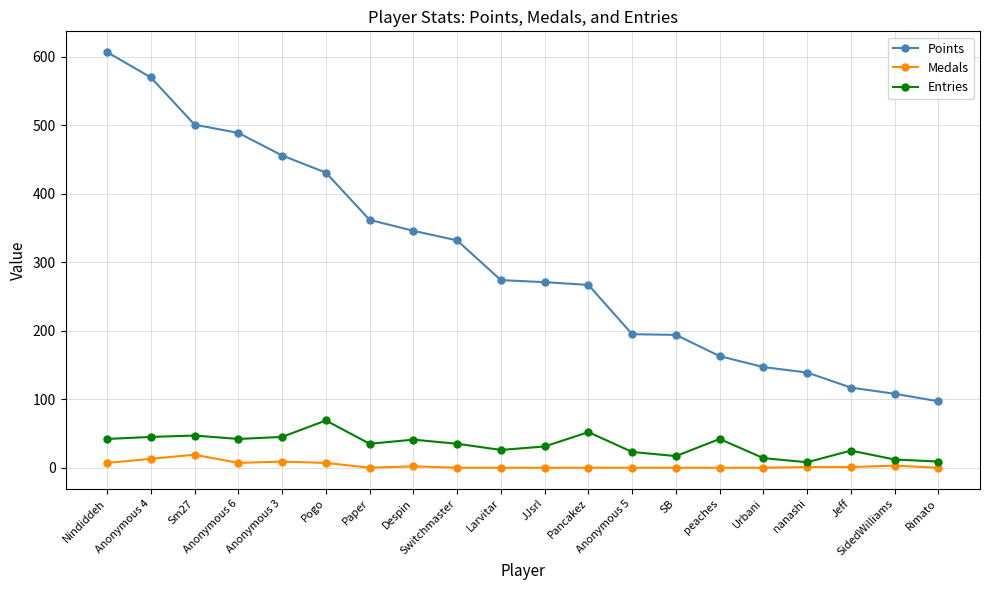

Count the number of categories in the chart.

20